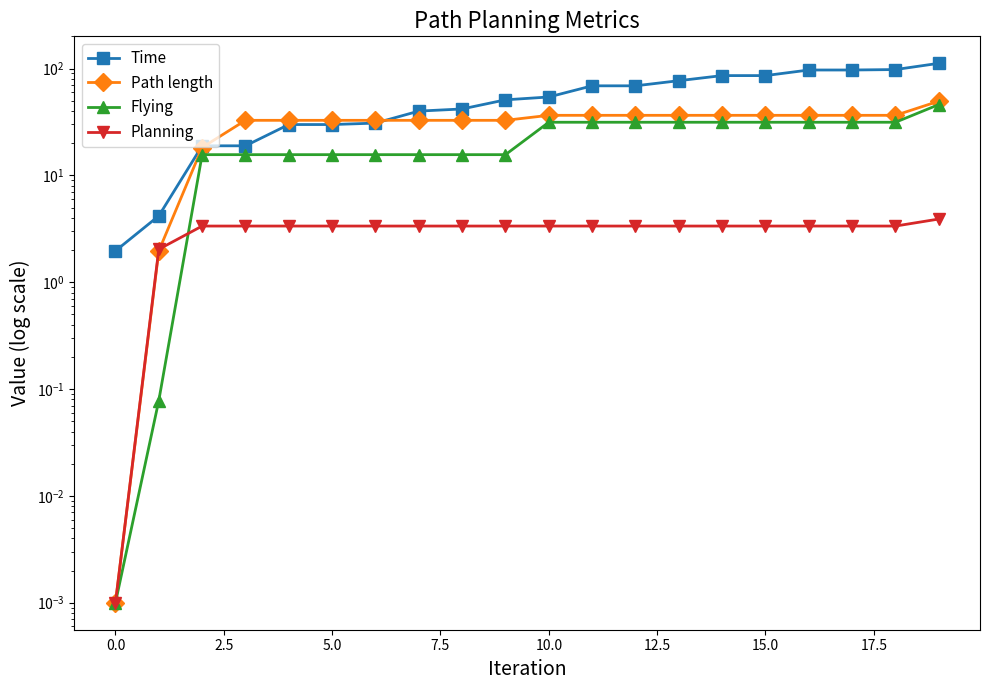

What is the label of the 17th point from the left?

16